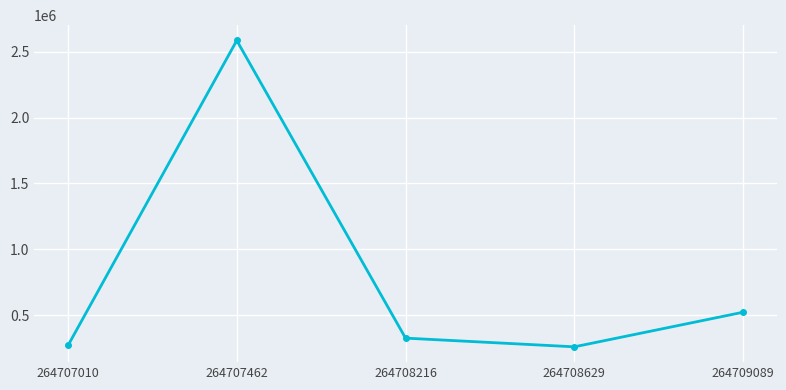

Approximately how many times larger is the value at 264709089 compared to 264707010?

1.9